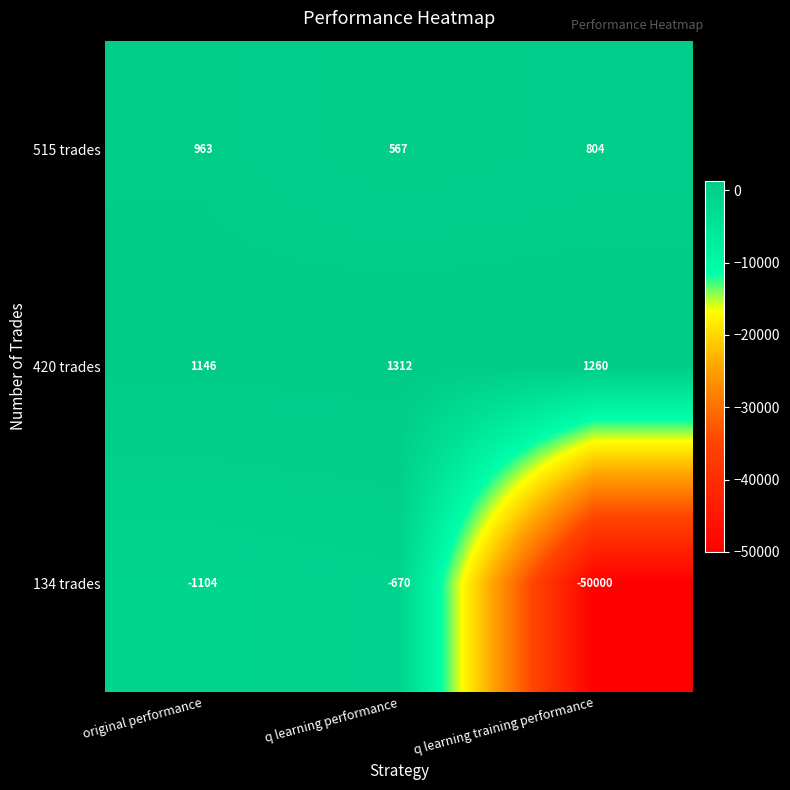

At which category does the chart reach its peak across all series?

q learning performance